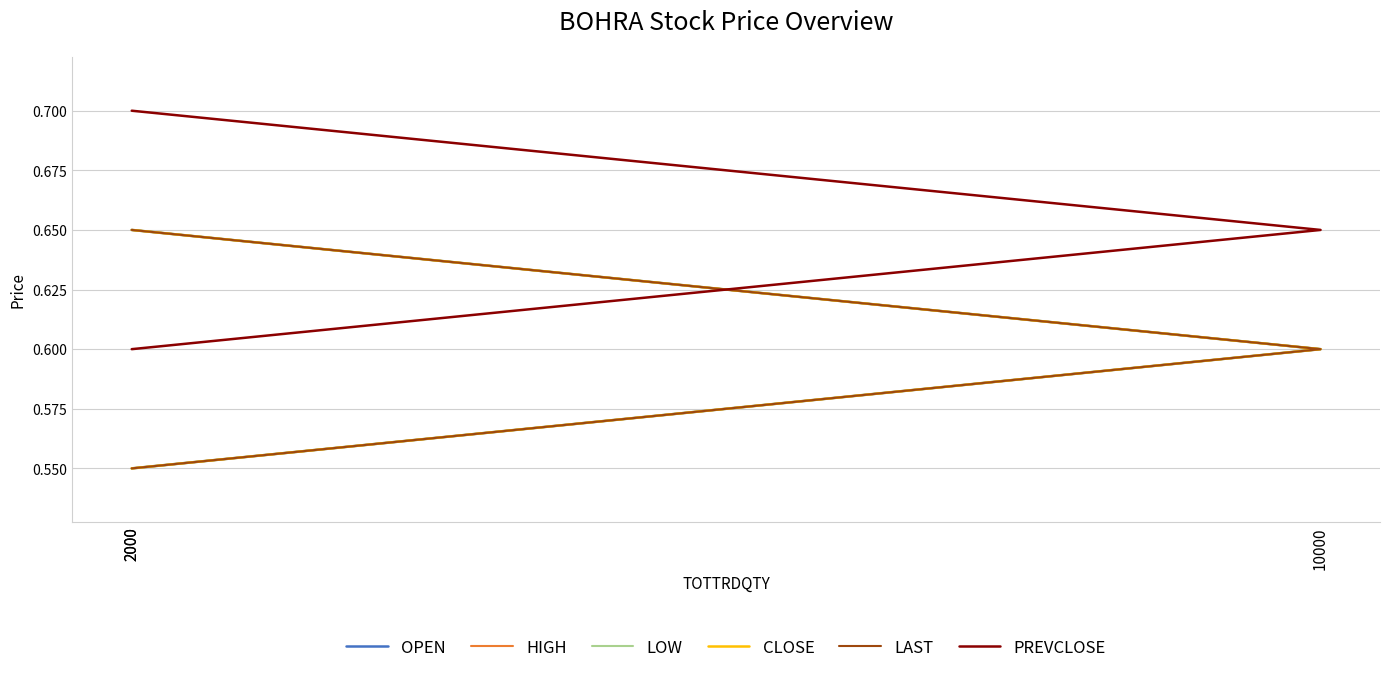

What is the sum of the CLOSE values at 2000 and 10000?

1.2